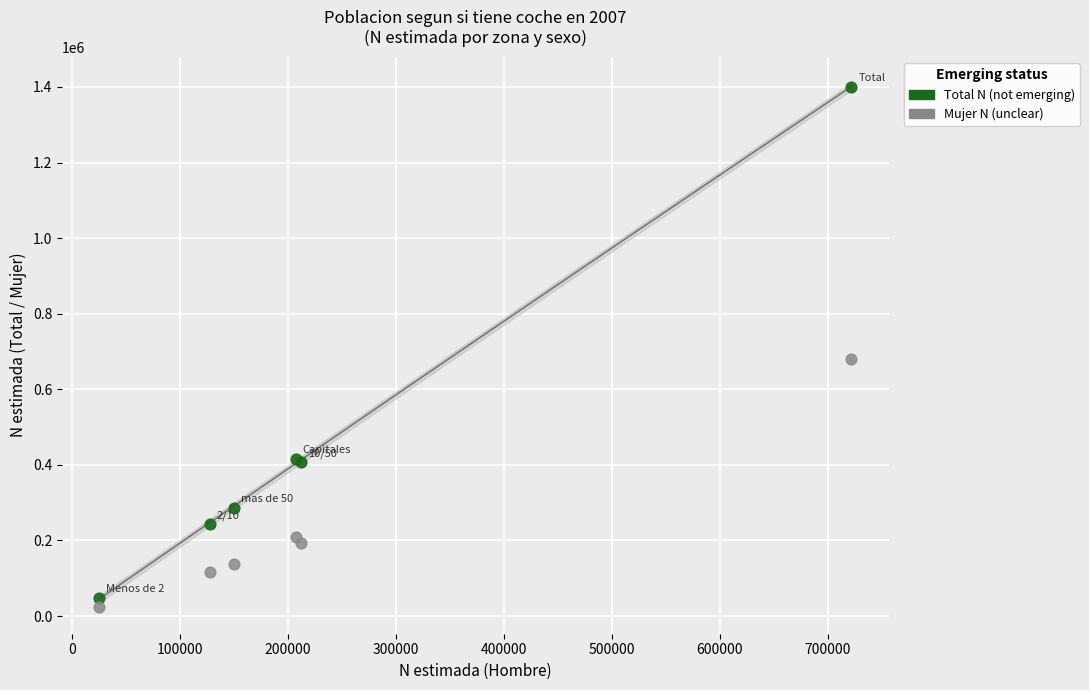

Which series reaches the minimum Y coordinate?

Mujer N (unclear)